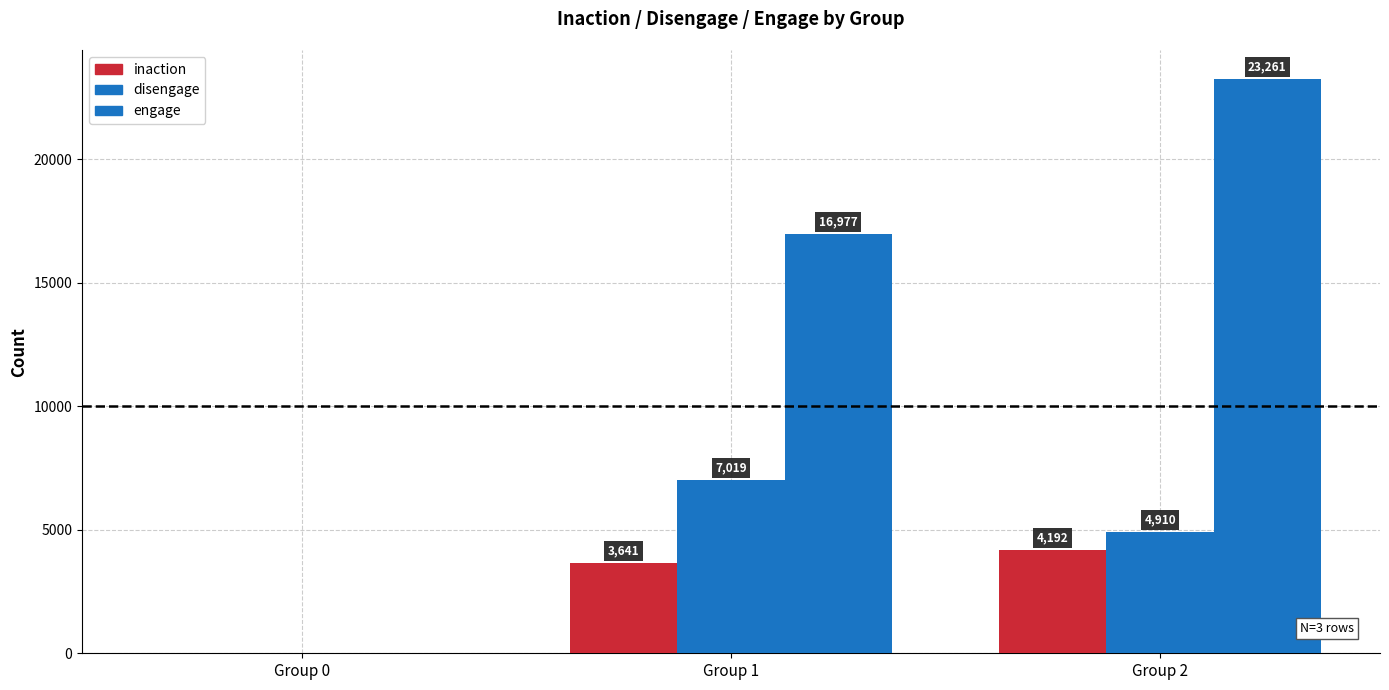

What is the greatest value displayed?

23261